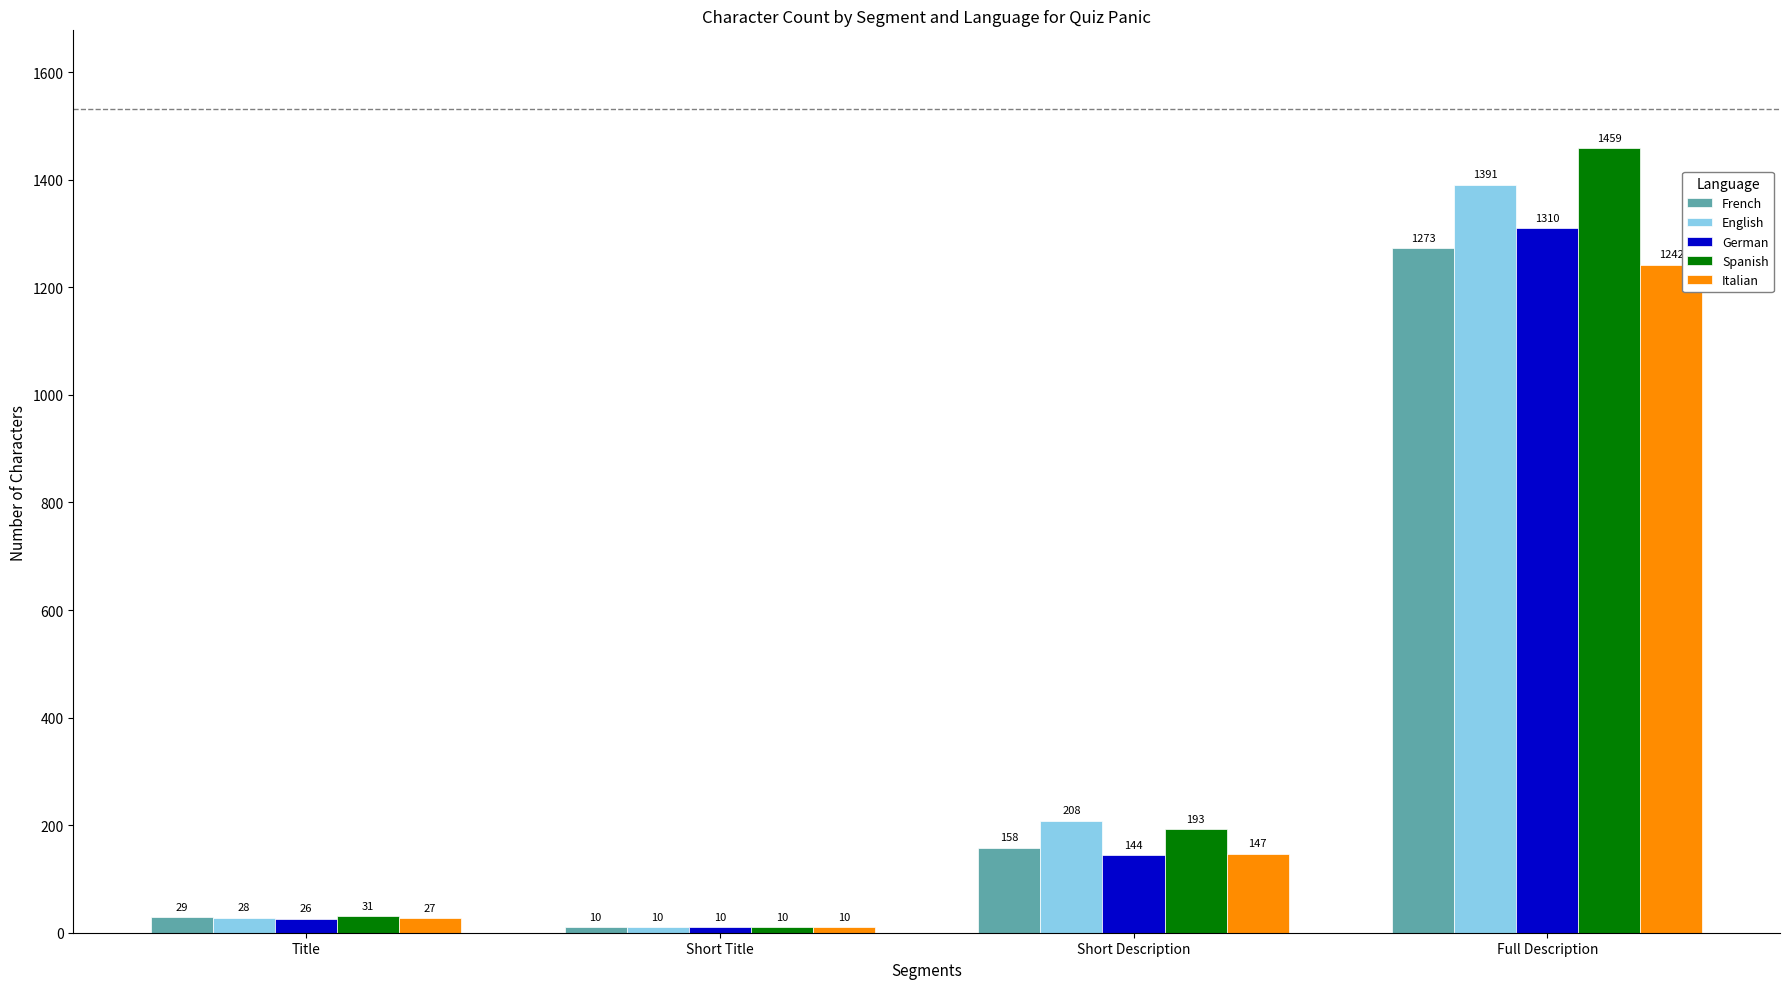

What position from the left is Full Description?

4